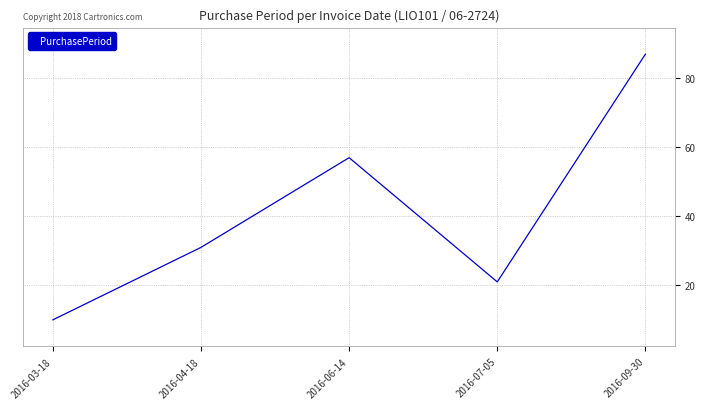

How many distinct data groups are displayed?

1